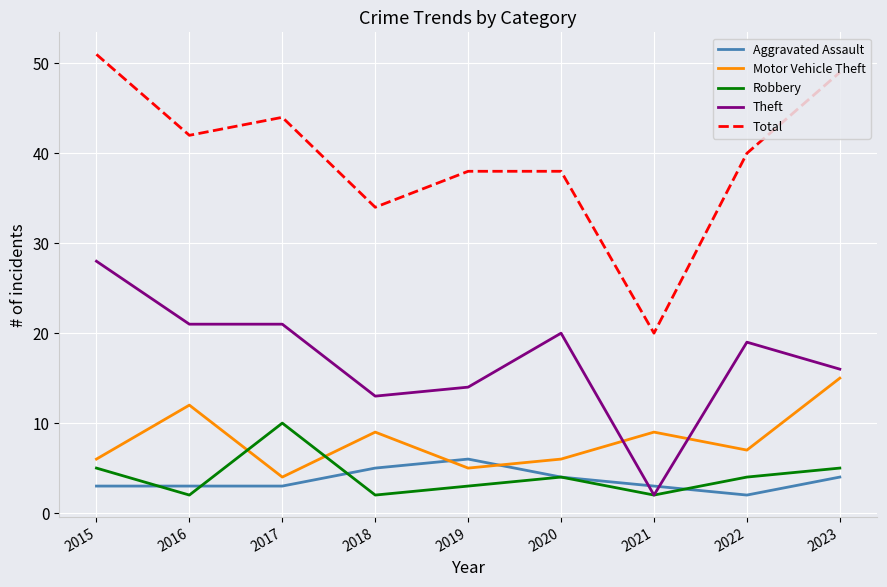

Is it true that Total equals 63 at 2016?

False